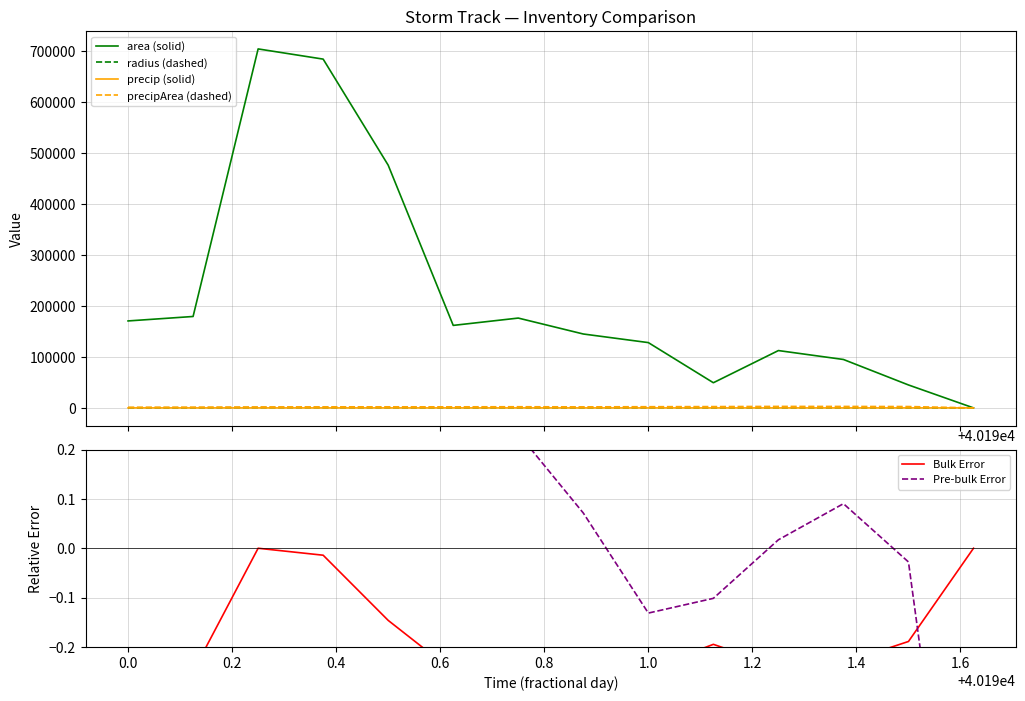

Between 0.8 and 0.2, which is larger?

0.2